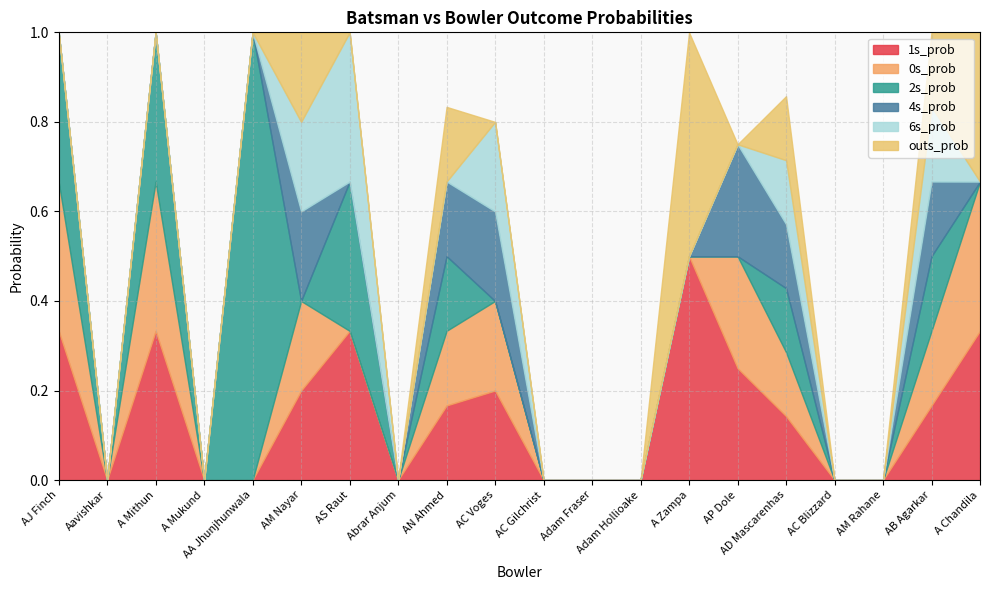

How many interior local peaks does the 2s_prob series have?

6